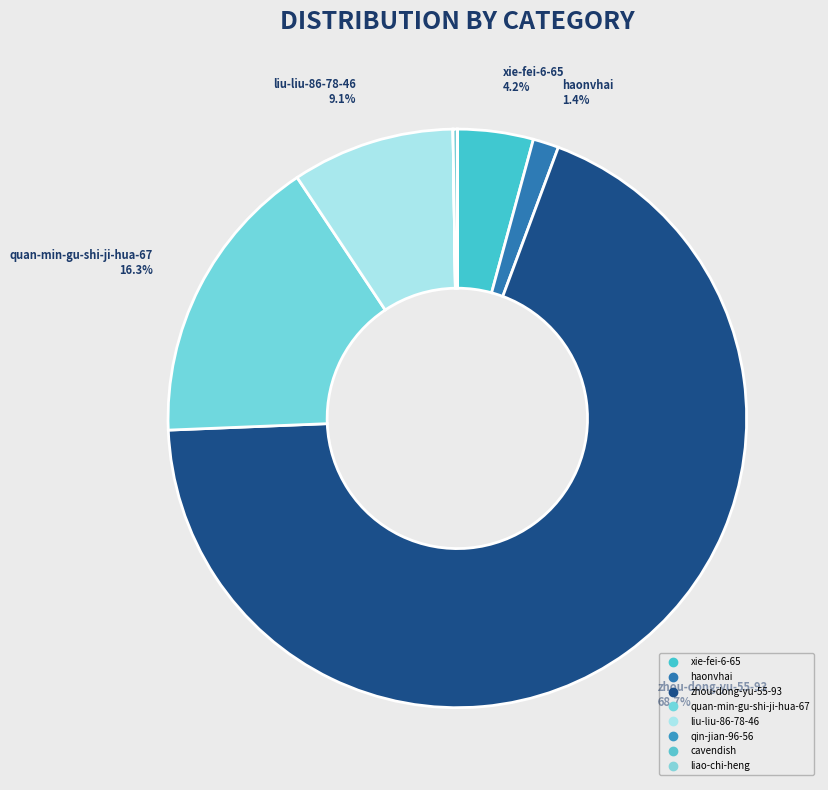

Which slice is the largest?

zhou-dong-yu-55-93